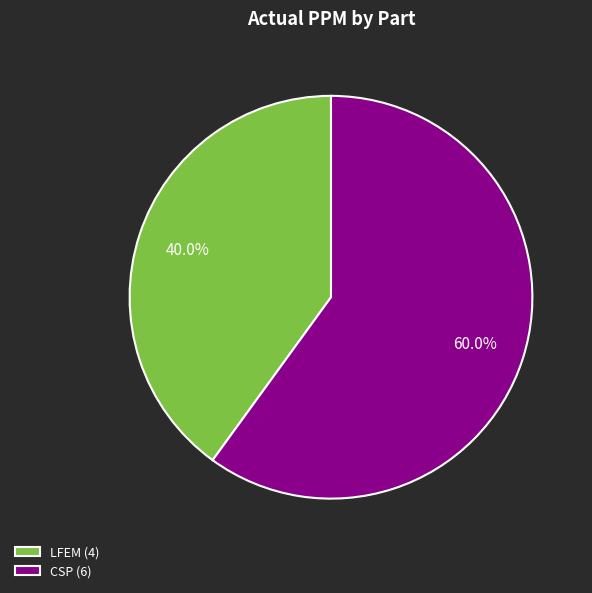

To the nearest percent, what portion does LFEM represent?

40%